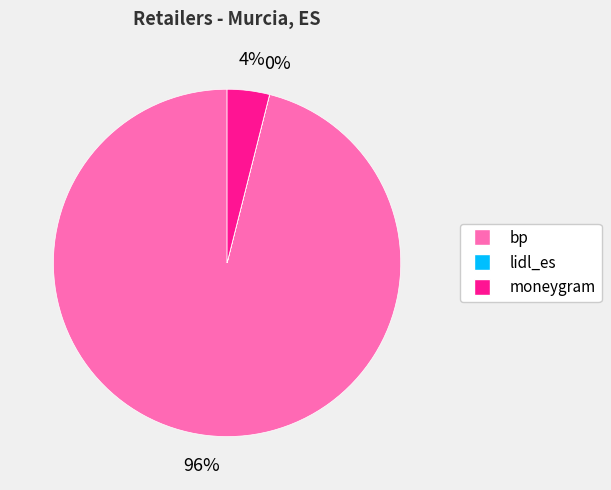

Which has a higher value, bp or moneygram?

bp